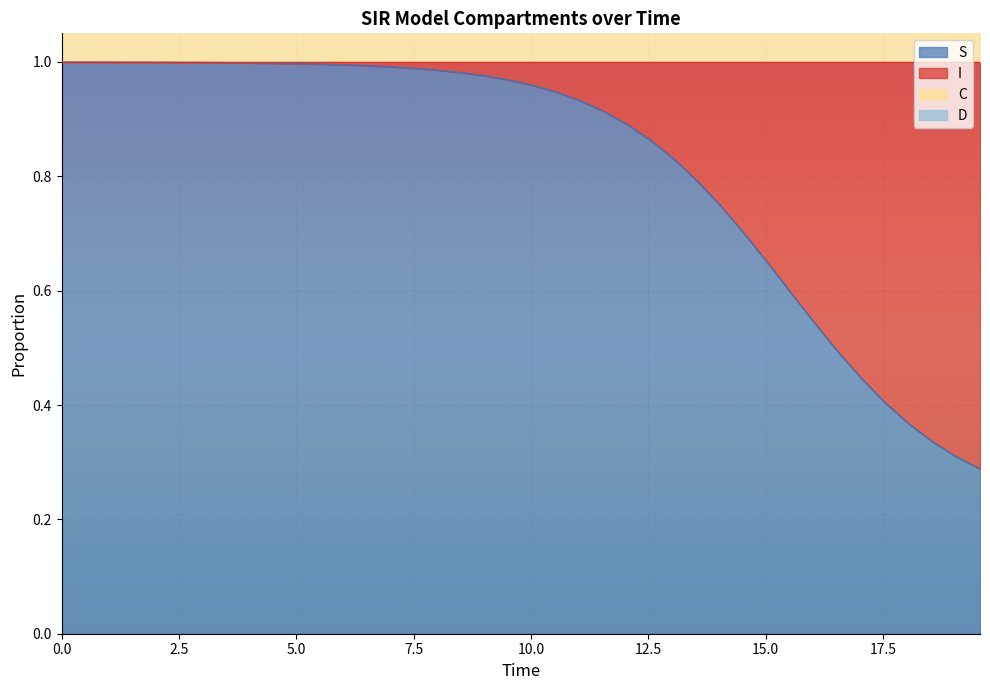

What is the difference between the maximum and minimum values in the C series?

0.4